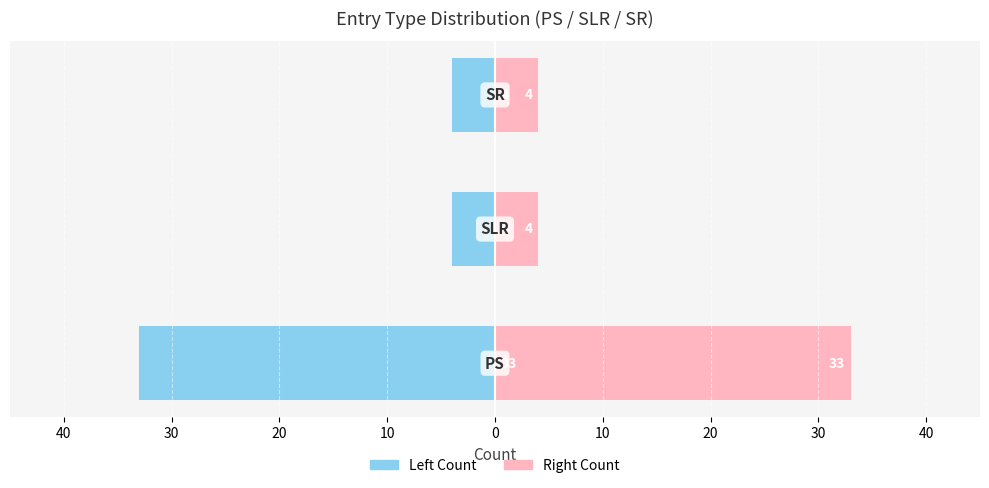

How many groups of bars are there?

3